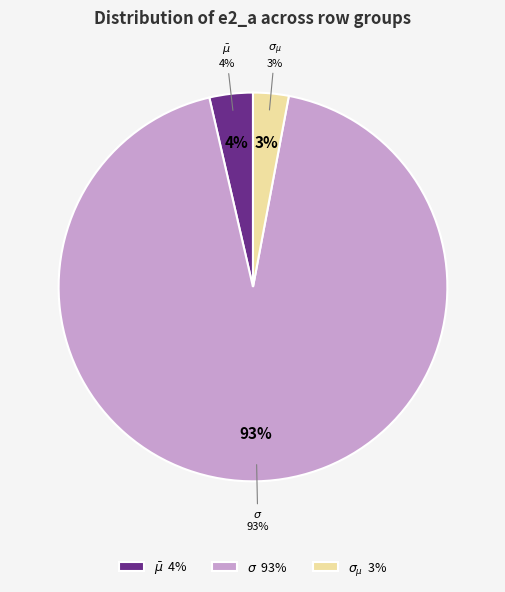

To the nearest percent, what is the difference between the largest and smallest slice percentages?

90%